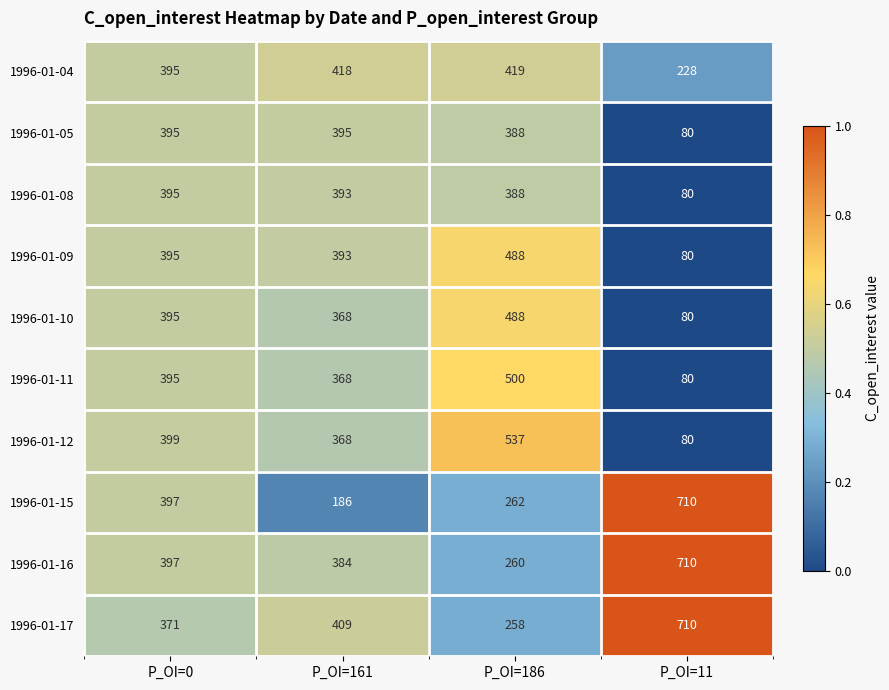

What is the average value of the 1996-01-17 series?

437